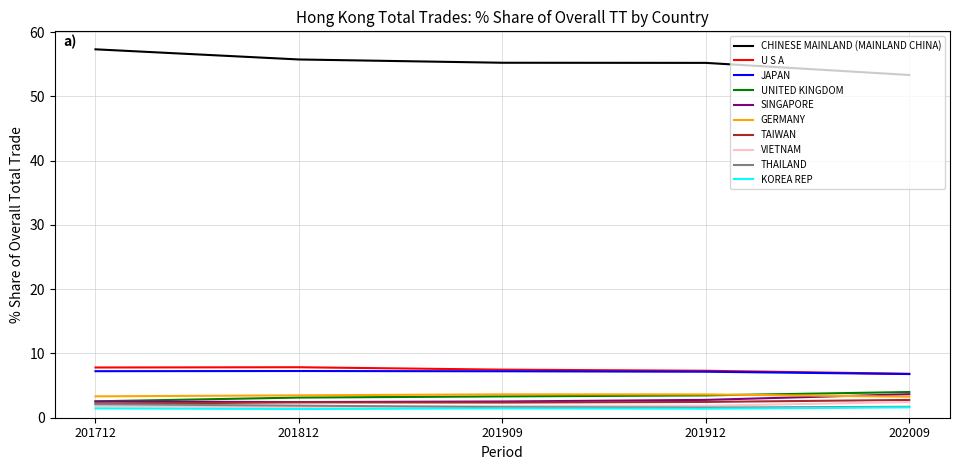

What is the difference between the highest and lowest values at 201909?

53.8